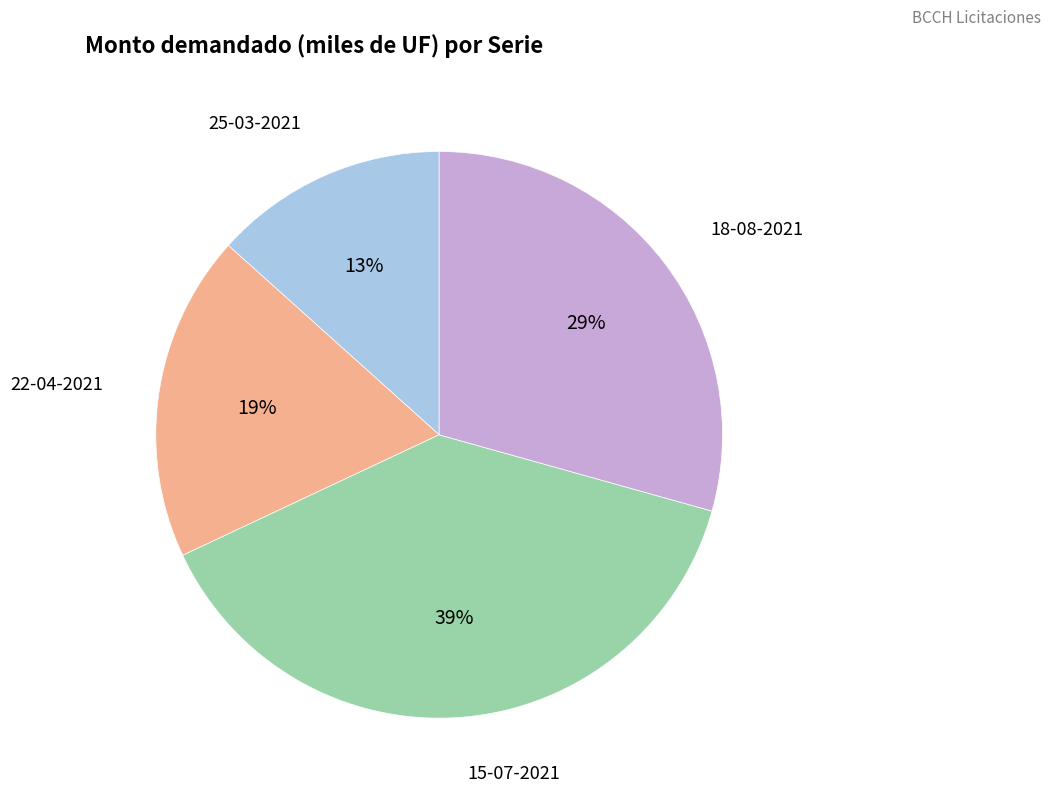

Is there any slice that represents more than half of the pie?

No